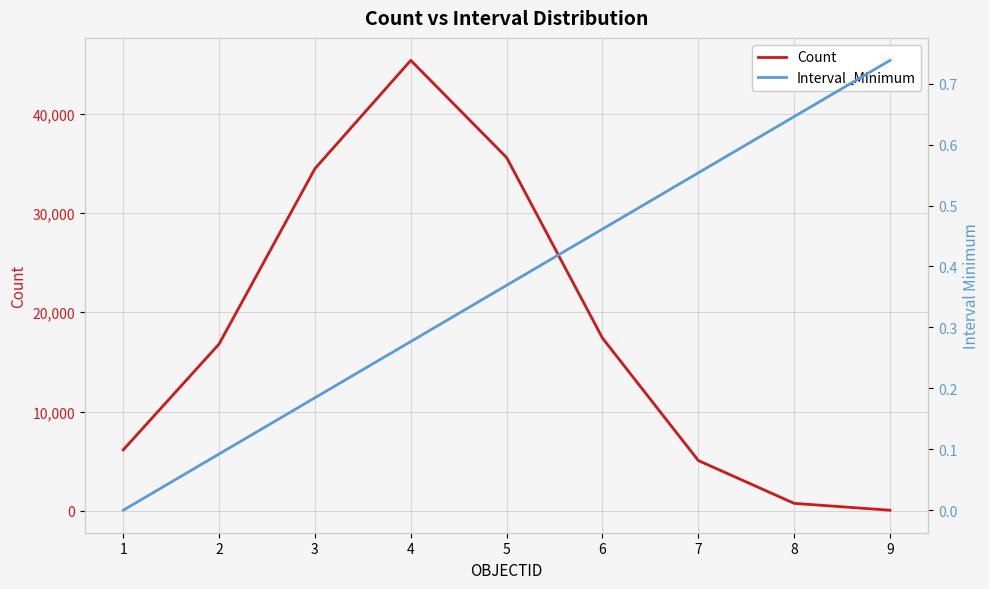

Which series has the largest total across all categories?

Count